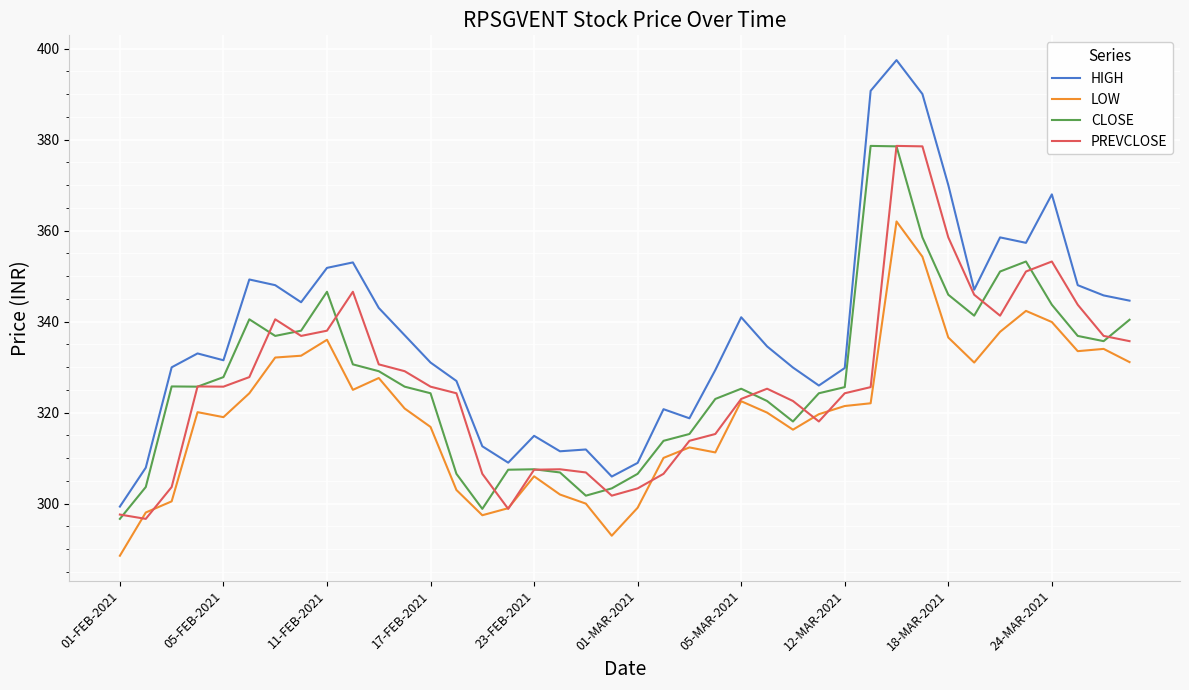

True or false: LOW and HIGH intersect in this chart.

False